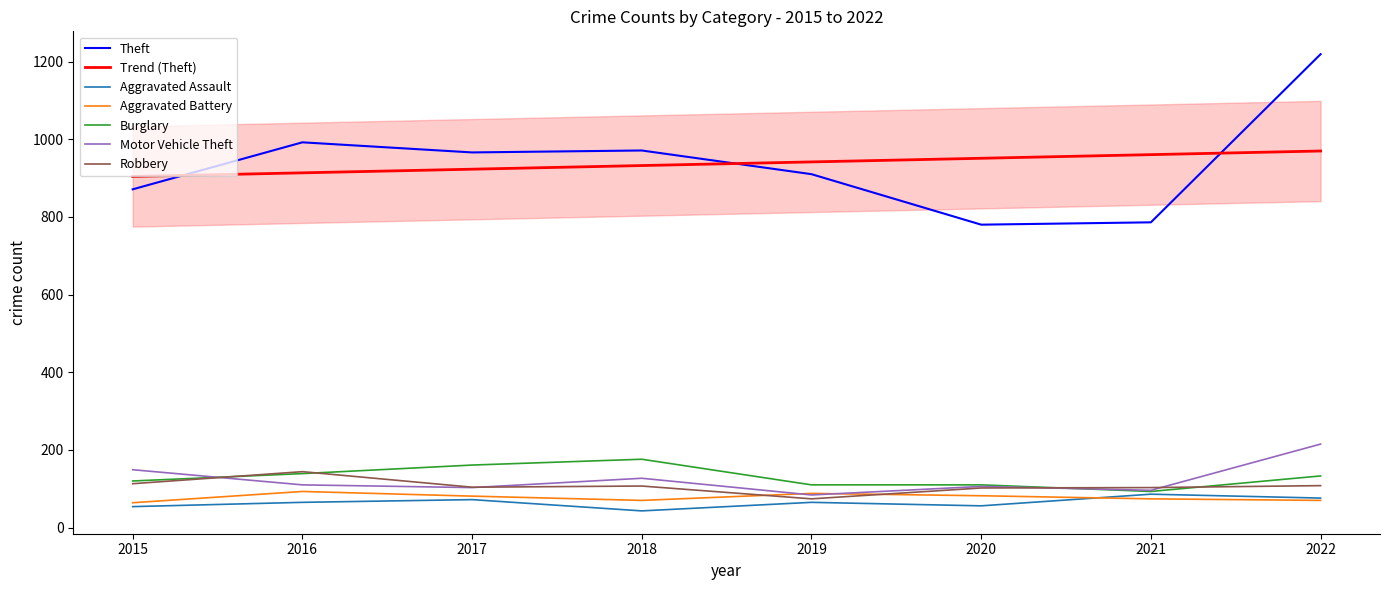

What is the average value of the Aggravated Battery series?

77.8